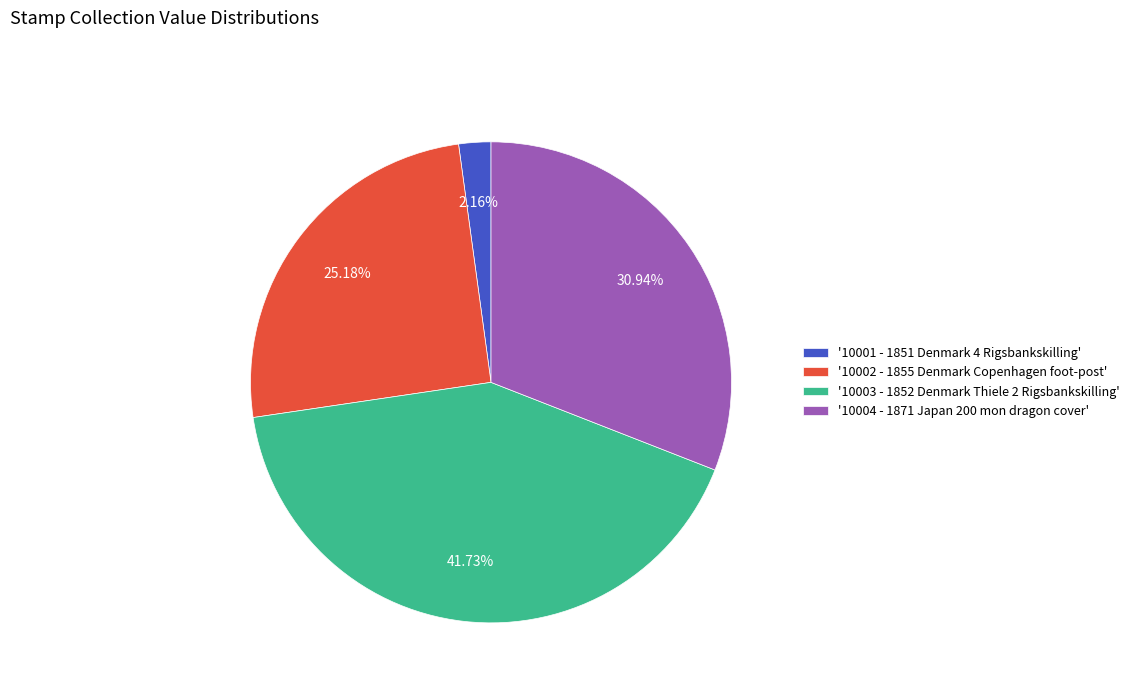

Is the sum of '10002 - 1855 Denmark Copenhagen foot-post' and '10003 - 1852 Denmark Thiele 2 Rigsbankskilling' greater than half?

Yes